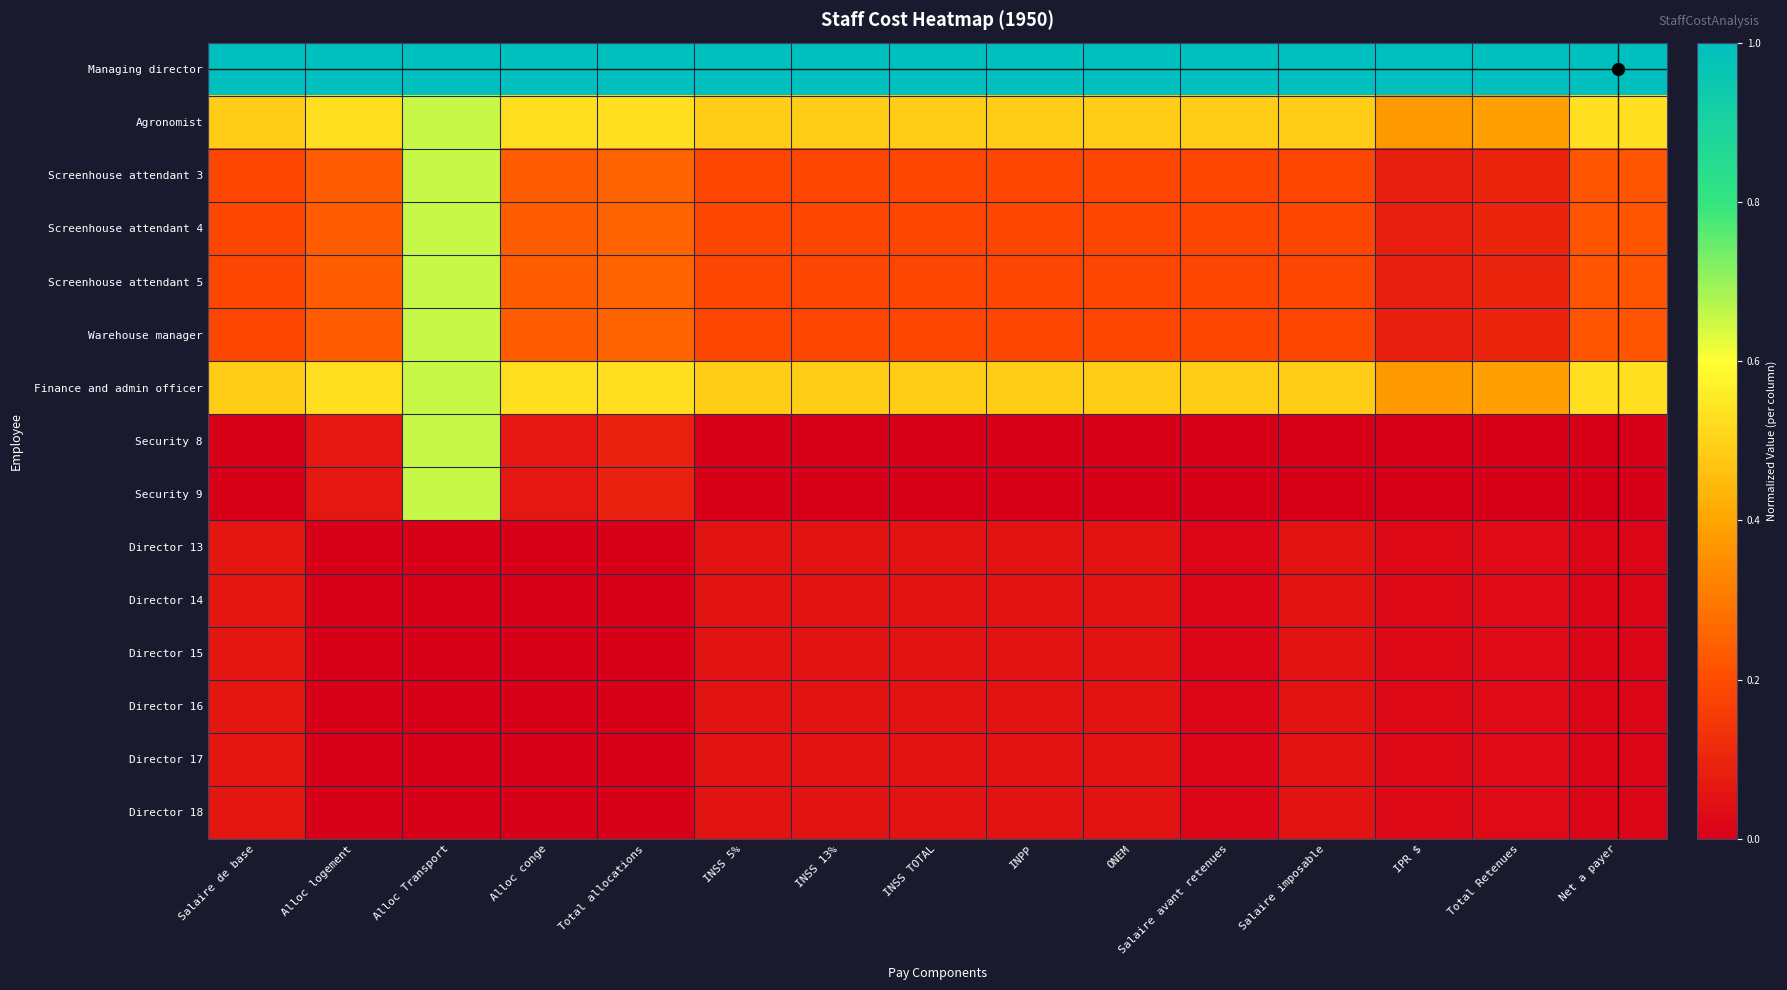

Reading left to right, list all the values displayed in this chart.

Managing director: Salaire de base=1.0	Alloc logement=1.0	Alloc Transport=1.0	Alloc conge=1.0	Total allocations=1.0	INSS 5%=1.0	INSS 13%=1.0	INSS TOTAL=1.0	INPP=1.0	ONEM=1.0	Salaire avant retenues=1.0	Salaire imposable=1.0	IPR $=1.0	Total Retenues=1.0	Net a payer=1.0
Agronomist: Salaire de base=0.5	Alloc logement=0.5	Alloc Transport=0.7	Alloc conge=0.5	Total allocations=0.5	INSS 5%=0.5	INSS 13%=0.5	INSS TOTAL=0.5	INPP=0.5	ONEM=0.5	Salaire avant retenues=0.5	Salaire imposable=0.5	IPR $=0.4	Total Retenues=0.4	Net a payer=0.5
Screenhouse attendant 3: Salaire de base=0.2	Alloc logement=0.2	Alloc Transport=0.7	Alloc conge=0.2	Total allocations=0.3	INSS 5%=0.2	INSS 13%=0.2	INSS TOTAL=0.2	INPP=0.2	ONEM=0.2	Salaire avant retenues=0.2	Salaire imposable=0.2	IPR $=0.1	Total Retenues=0.1	Net a payer=0.2
Screenhouse attendant 4: Salaire de base=0.2	Alloc logement=0.2	Alloc Transport=0.7	Alloc conge=0.2	Total allocations=0.3	INSS 5%=0.2	INSS 13%=0.2	INSS TOTAL=0.2	INPP=0.2	ONEM=0.2	Salaire avant retenues=0.2	Salaire imposable=0.2	IPR $=0.1	Total Retenues=0.1	Net a payer=0.2
Screenhouse attendant 5: Salaire de base=0.2	Alloc logement=0.2	Alloc Transport=0.7	Alloc conge=0.2	Total allocations=0.3	INSS 5%=0.2	INSS 13%=0.2	INSS TOTAL=0.2	INPP=0.2	ONEM=0.2	Salaire avant retenues=0.2	Salaire imposable=0.2	IPR $=0.1	Total Retenues=0.1	Net a payer=0.2
Warehouse manager: Salaire de base=0.2	Alloc logement=0.2	Alloc Transport=0.7	Alloc conge=0.2	Total allocations=0.3	INSS 5%=0.2	INSS 13%=0.2	INSS TOTAL=0.2	INPP=0.2	ONEM=0.2	Salaire avant retenues=0.2	Salaire imposable=0.2	IPR $=0.1	Total Retenues=0.1	Net a payer=0.2
Finance and admin officer: Salaire de base=0.5	Alloc logement=0.5	Alloc Transport=0.7	Alloc conge=0.5	Total allocations=0.5	INSS 5%=0.5	INSS 13%=0.5	INSS TOTAL=0.5	INPP=0.5	ONEM=0.5	Salaire avant retenues=0.5	Salaire imposable=0.5	IPR $=0.4	Total Retenues=0.4	Net a payer=0.5
Security 8: Salaire de base=0.0	Alloc logement=0.1	Alloc Transport=0.7	Alloc conge=0.1	Total allocations=0.1	INSS 5%=0.0	INSS 13%=0.0	INSS TOTAL=0.0	INPP=0.0	ONEM=0.0	Salaire avant retenues=0.0	Salaire imposable=0.0	IPR $=0.0	Total Retenues=0.0	Net a payer=0.0
Security 9: Salaire de base=0.0	Alloc logement=0.1	Alloc Transport=0.7	Alloc conge=0.1	Total allocations=0.1	INSS 5%=0.0	INSS 13%=0.0	INSS TOTAL=0.0	INPP=0.0	ONEM=0.0	Salaire avant retenues=0.0	Salaire imposable=0.0	IPR $=0.0	Total Retenues=0.0	Net a payer=0.0
Director 13: Salaire de base=0.1	Alloc logement=0.0	Alloc Transport=0.0	Alloc conge=0.0	Total allocations=0.0	INSS 5%=0.1	INSS 13%=0.1	INSS TOTAL=0.1	INPP=0.1	ONEM=0.1	Salaire avant retenues=0.0	Salaire imposable=0.1	IPR $=0.0	Total Retenues=0.0	Net a payer=0.0
Director 14: Salaire de base=0.1	Alloc logement=0.0	Alloc Transport=0.0	Alloc conge=0.0	Total allocations=0.0	INSS 5%=0.1	INSS 13%=0.1	INSS TOTAL=0.1	INPP=0.1	ONEM=0.1	Salaire avant retenues=0.0	Salaire imposable=0.1	IPR $=0.0	Total Retenues=0.0	Net a payer=0.0
Director 15: Salaire de base=0.1	Alloc logement=0.0	Alloc Transport=0.0	Alloc conge=0.0	Total allocations=0.0	INSS 5%=0.1	INSS 13%=0.1	INSS TOTAL=0.1	INPP=0.1	ONEM=0.1	Salaire avant retenues=0.0	Salaire imposable=0.1	IPR $=0.0	Total Retenues=0.0	Net a payer=0.0
Director 16: Salaire de base=0.1	Alloc logement=0.0	Alloc Transport=0.0	Alloc conge=0.0	Total allocations=0.0	INSS 5%=0.1	INSS 13%=0.1	INSS TOTAL=0.1	INPP=0.1	ONEM=0.1	Salaire avant retenues=0.0	Salaire imposable=0.1	IPR $=0.0	Total Retenues=0.0	Net a payer=0.0
Director 17: Salaire de base=0.1	Alloc logement=0.0	Alloc Transport=0.0	Alloc conge=0.0	Total allocations=0.0	INSS 5%=0.1	INSS 13%=0.1	INSS TOTAL=0.1	INPP=0.1	ONEM=0.1	Salaire avant retenues=0.0	Salaire imposable=0.1	IPR $=0.0	Total Retenues=0.0	Net a payer=0.0
Director 18: Salaire de base=0.1	Alloc logement=0.0	Alloc Transport=0.0	Alloc conge=0.0	Total allocations=0.0	INSS 5%=0.1	INSS 13%=0.1	INSS TOTAL=0.1	INPP=0.1	ONEM=0.1	Salaire avant retenues=0.0	Salaire imposable=0.1	IPR $=0.0	Total Retenues=0.0	Net a payer=0.0